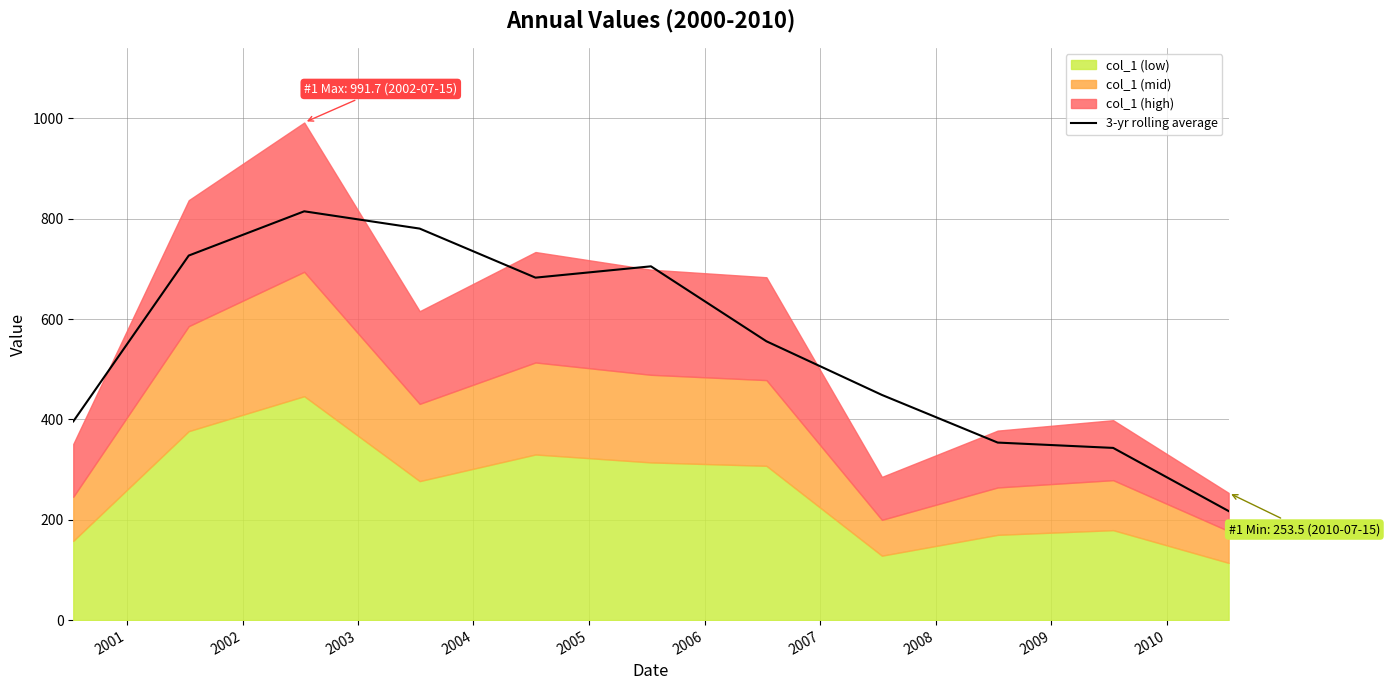

What is the minimum value for 3-yr rolling average?

217.3